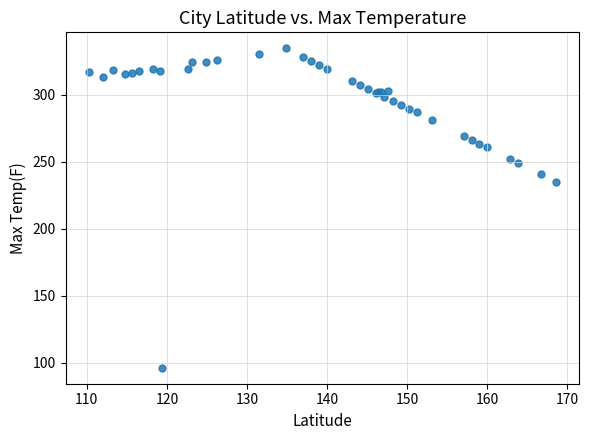

What Y value in the scatter plot is closest to 215?

235.1